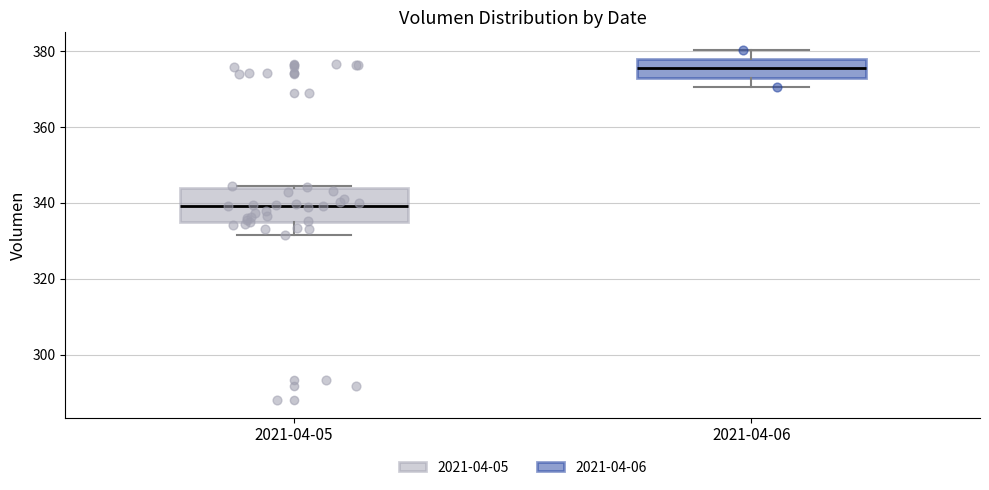

Which box's median line is the lowest?

2021-04-05